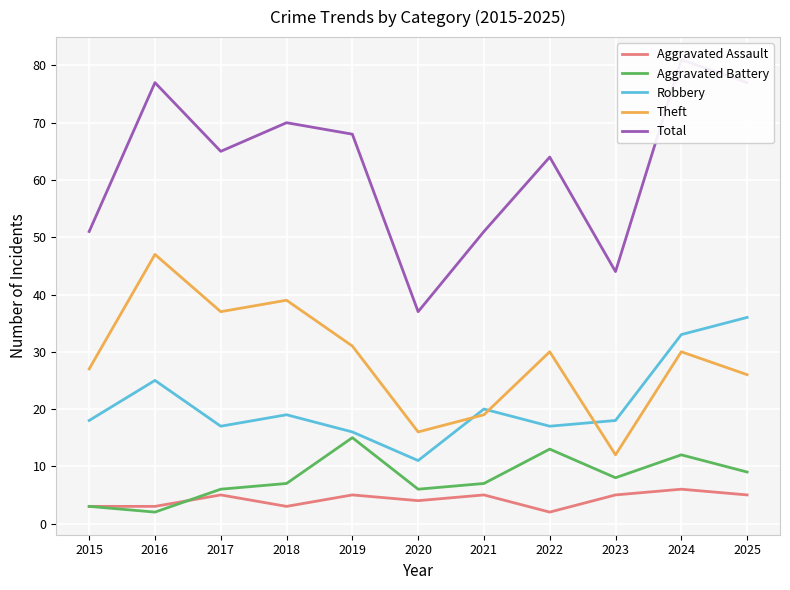

Which series ends up on top after the final intersection of Aggravated Assault and Aggravated Battery?

Aggravated Battery